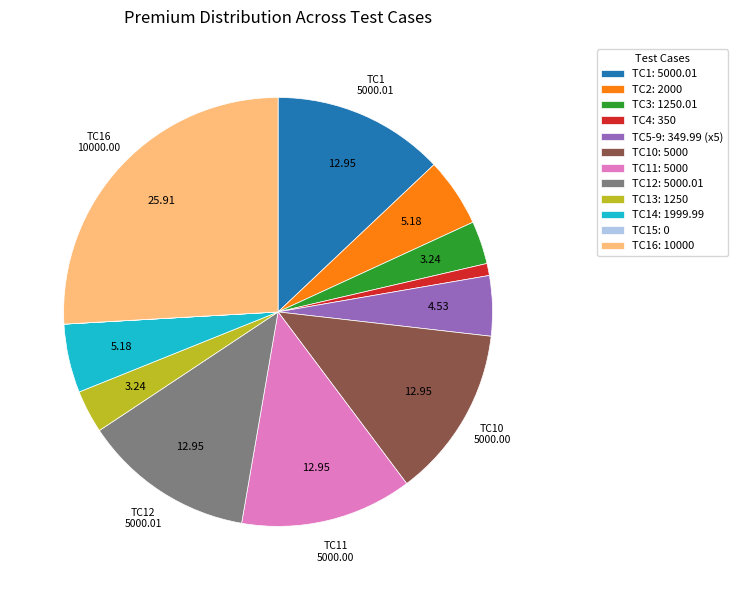

Does TC16: 10000 account for over 50% of the chart?

No